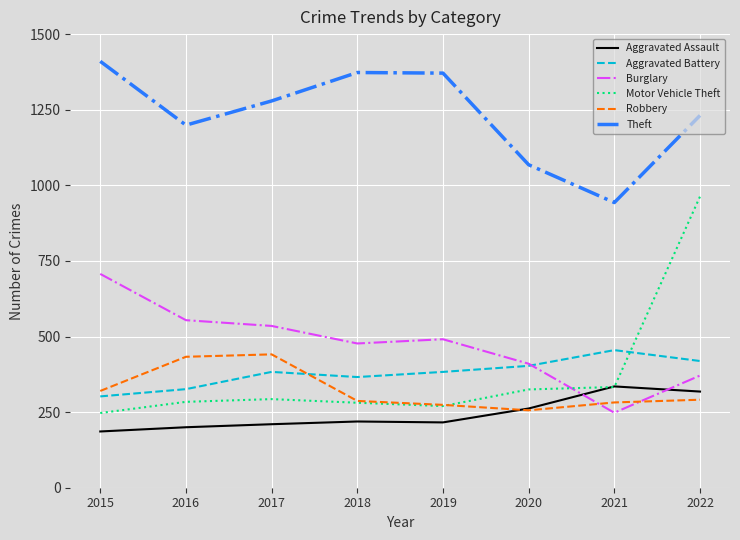

At which category does Aggravated Battery reach its first local valley?

2018